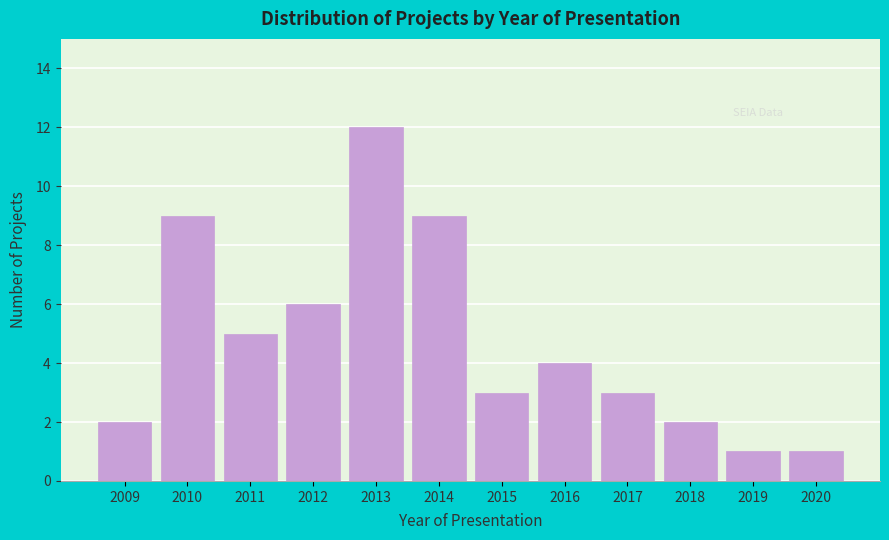

Reading right to left, list all the values displayed in this chart.

2020=1	2019=1	2018=2	2017=3	2016=4	2015=3	2014=9	2013=12	2012=6	2011=5	2010=9	2009=2